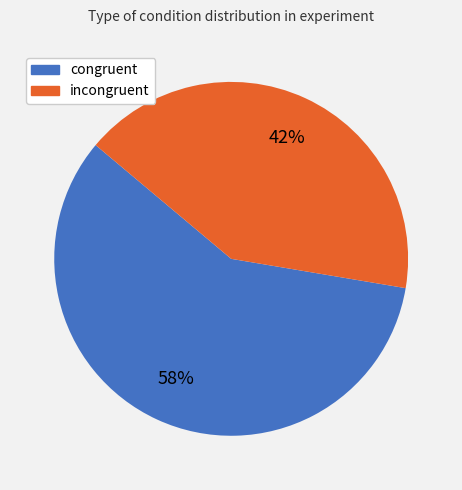

Does any single category account for the majority?

Yes